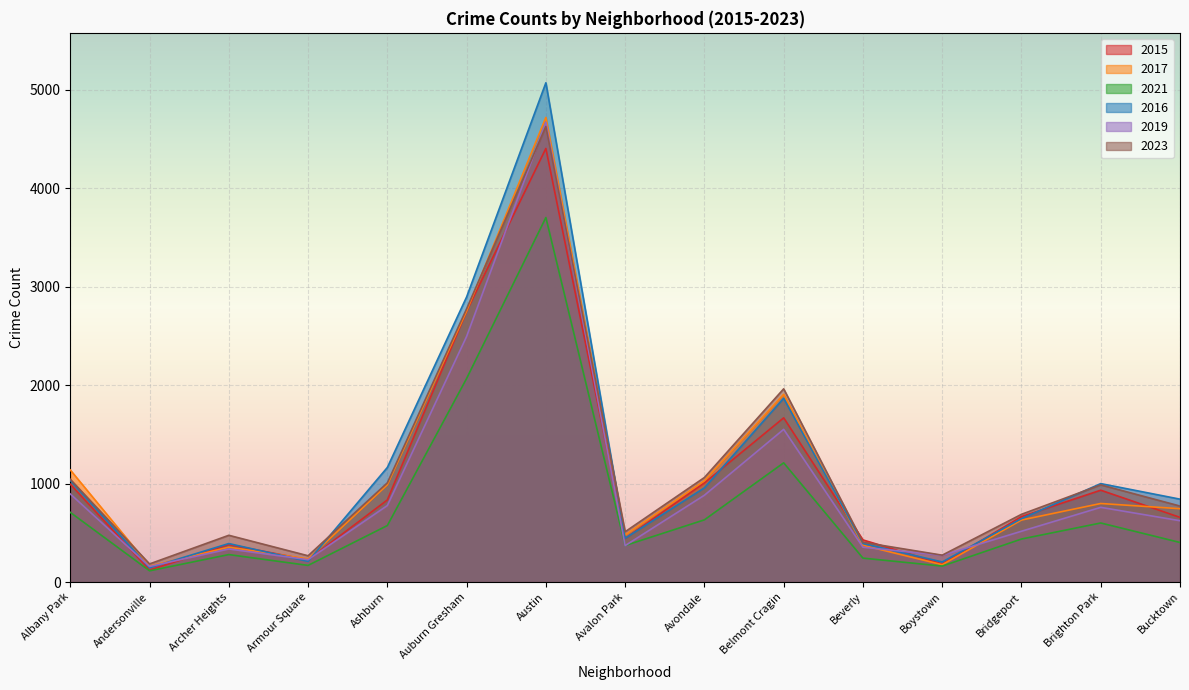

How many data points in 2017 are above 745?

7